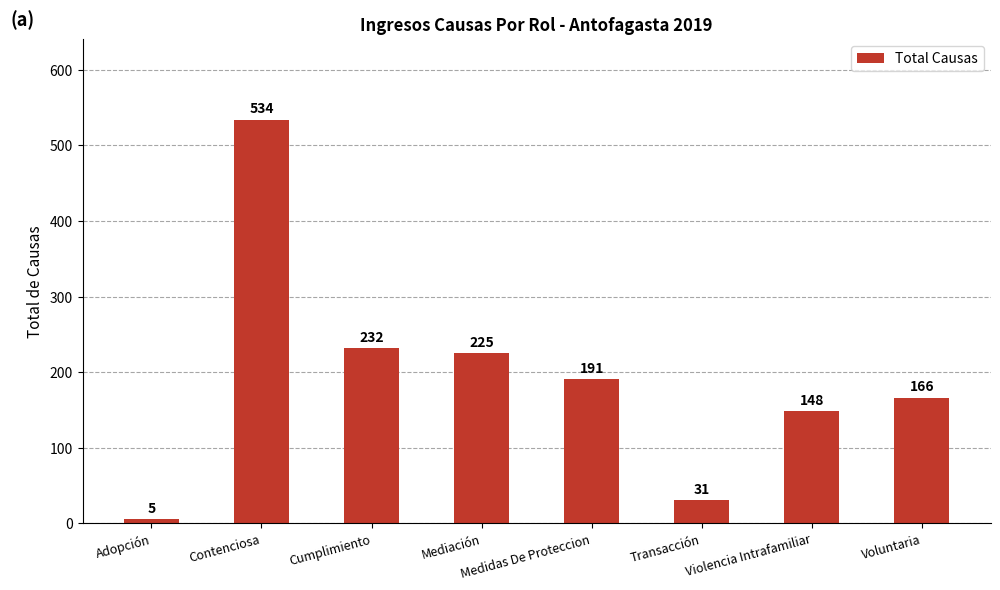

What is the difference between the second highest and second lowest values?

201